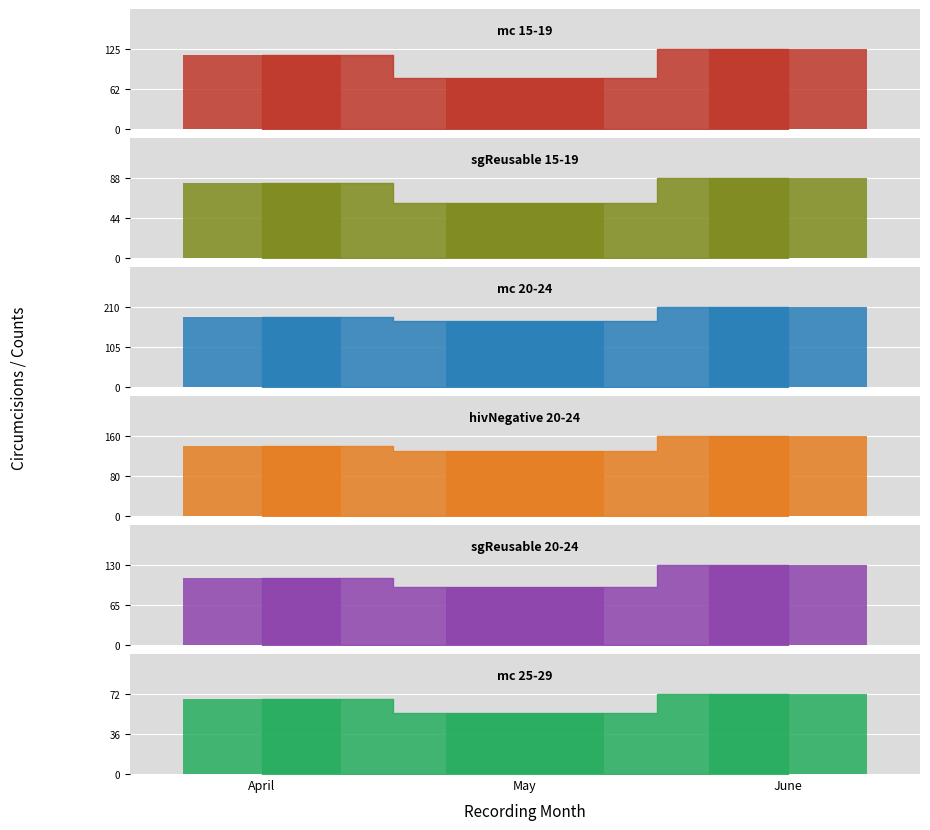

What is the value of the mc 20-24 bar bar at the 1st from the left?

185